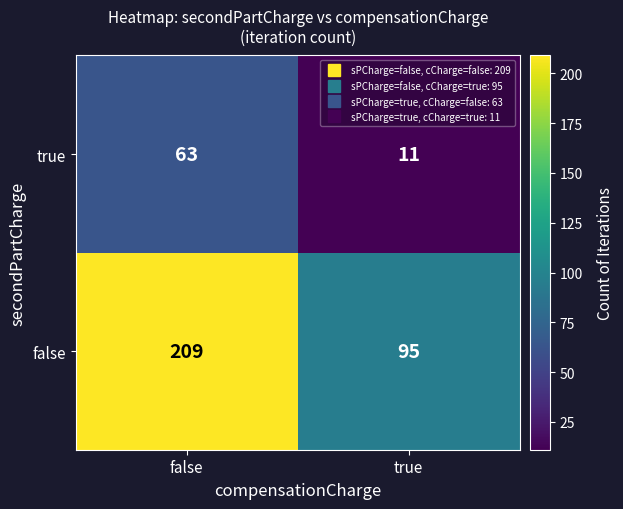

How many categories are shown in the chart?

2